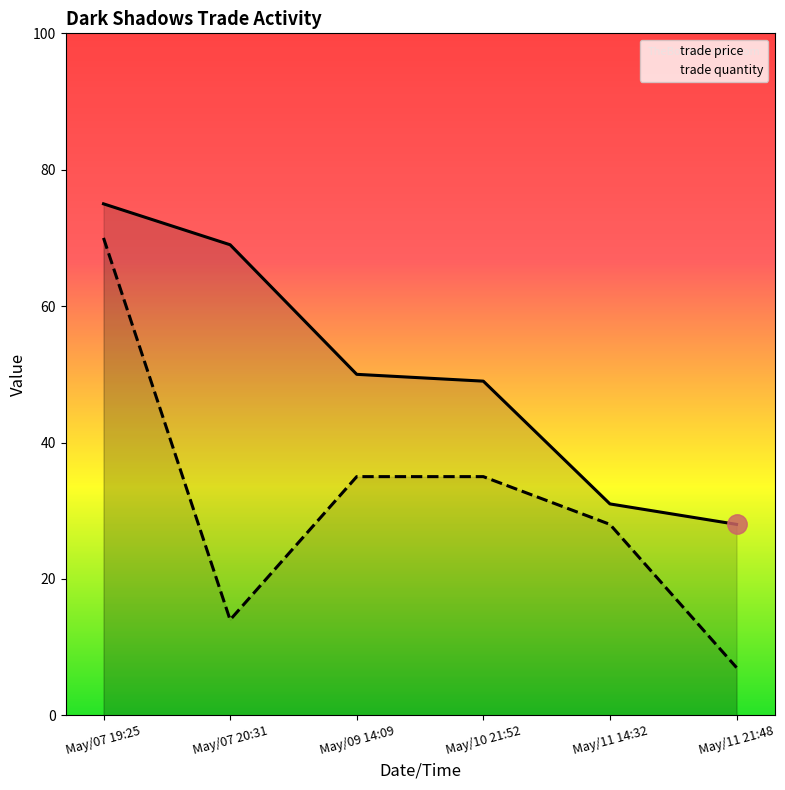

What is the difference between the trade price values at May/07 20:31 and May/07 19:25?

6